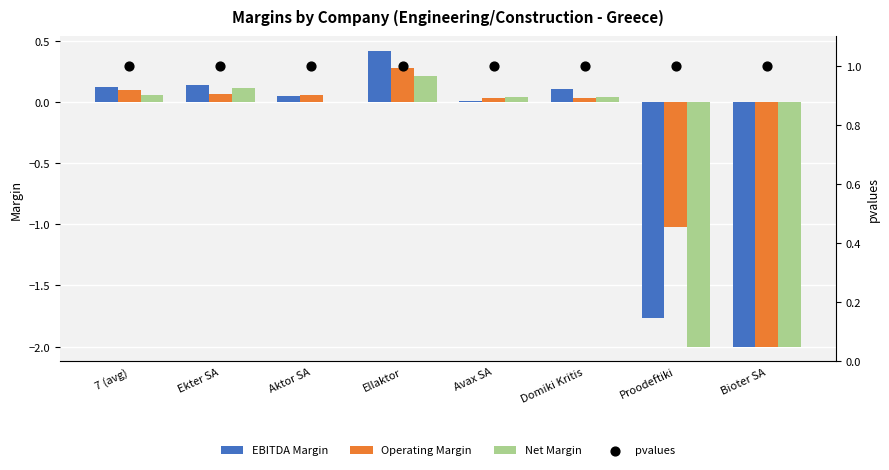

What is the total value across all series at Aktor SA?

1.1